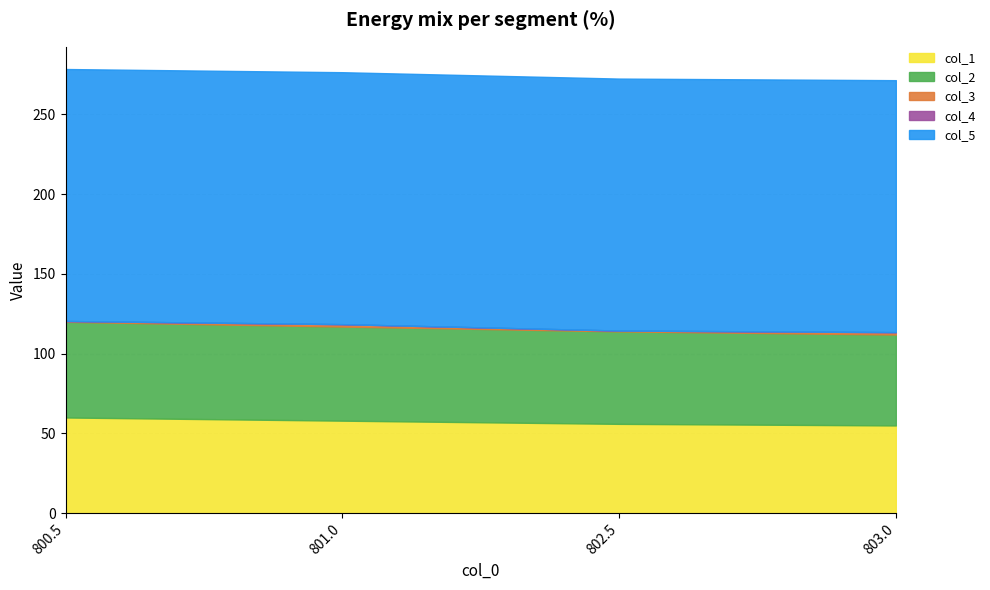

Is the value of col_5 at 803.0 greater than the value of col_1 at 801.0?

Yes